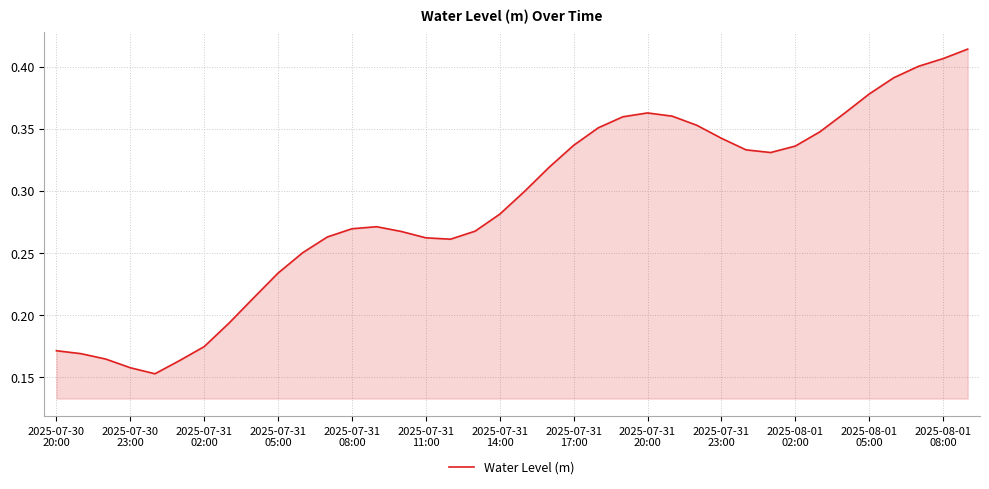

Where is the first local maximum?

13